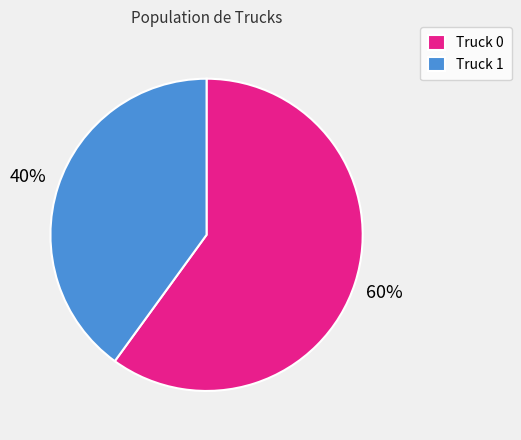

Approximately how many times larger is the value at Truck 1 compared to Truck 0?

0.7